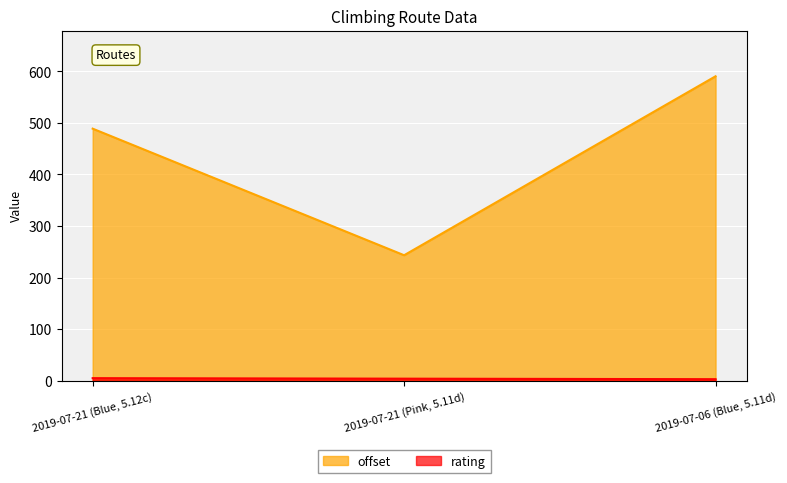

How many data points in rating are less than 4?

1